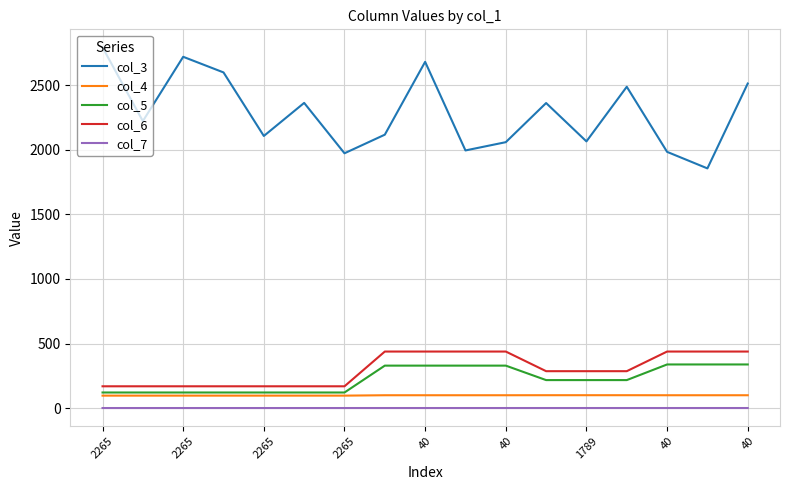

Which series has the largest total across all categories?

col_3